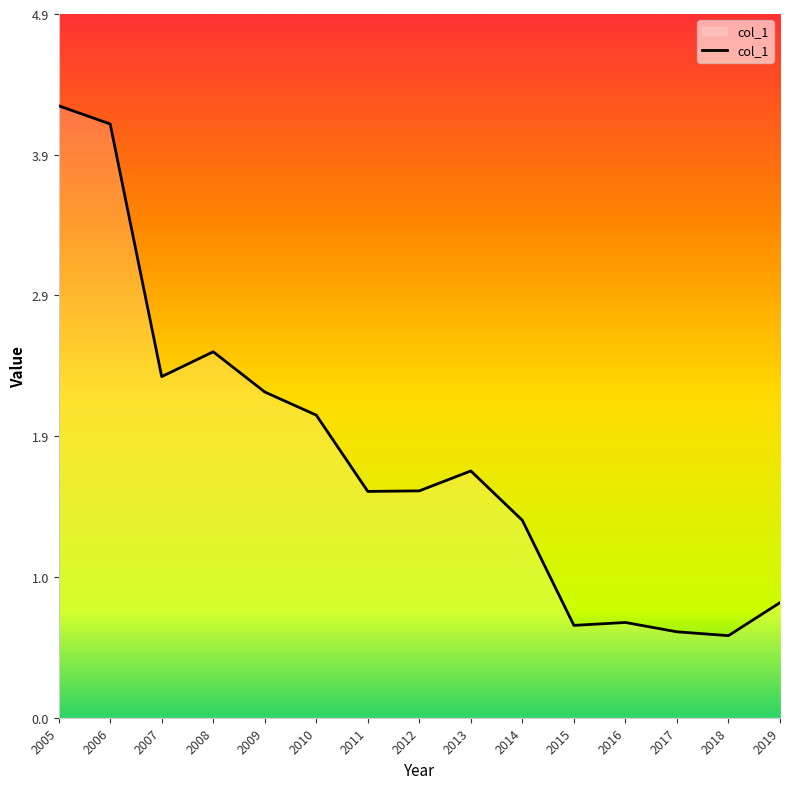

Count the number of categories in the chart.

15